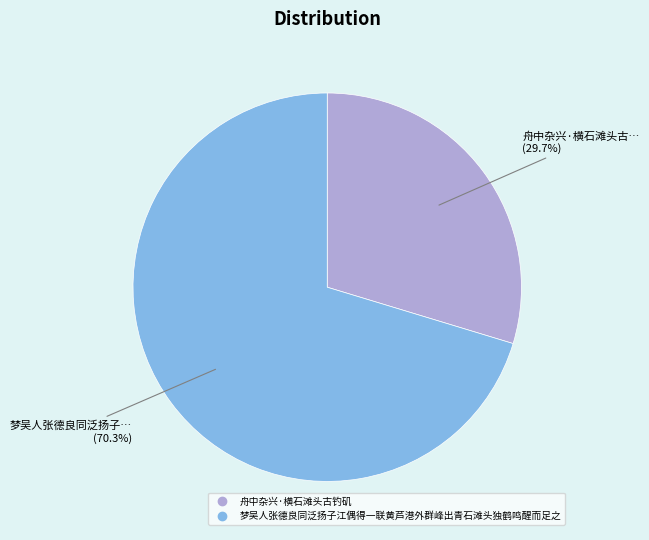

Rank the categories by value from lowest to highest.

舟中杂兴·横石滩头古钓矶, 梦吴人张德良同泛扬子江偶得一联黄芦港外群峰出青石滩头独鹤鸣醒而足之